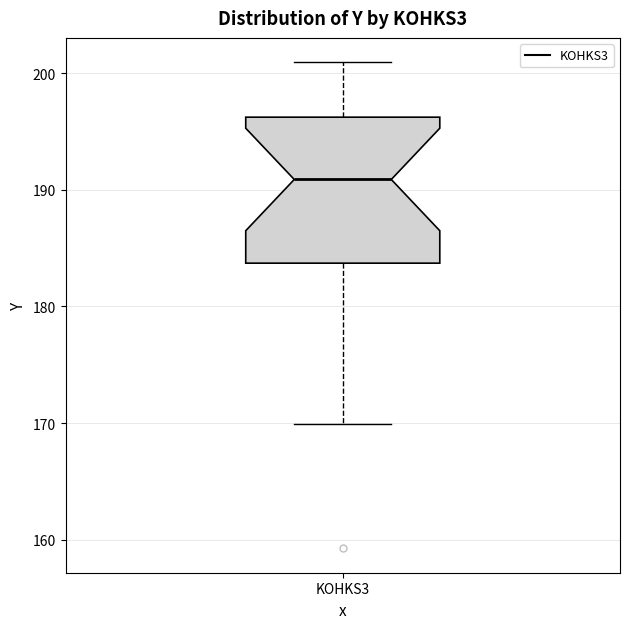

Read this box plot against the y-axis: the position of the median line, the range covered by the box, and the ends of both whiskers. The values are not printed on the chart, so give them approximately, as read against the axis.

median 191, box 184 to 196, whiskers 170 to 201